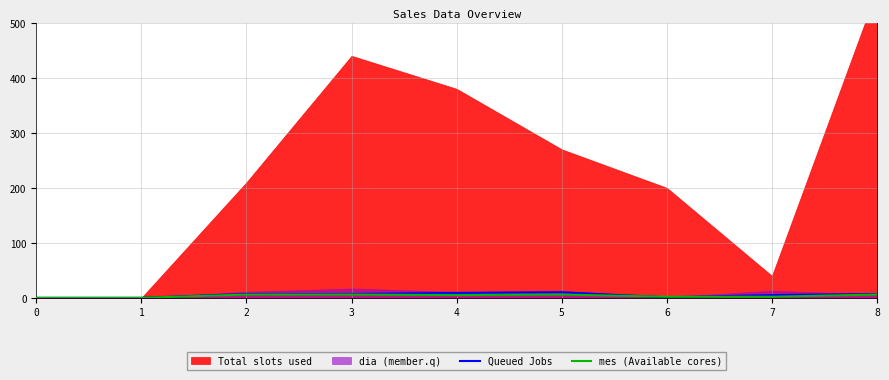

What is the value of the mes (Available cores) point at the 4th from the left?

6